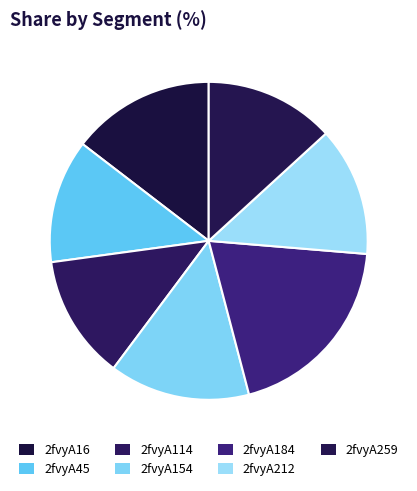

What percentage is the 2fvyA45 slice, to the nearest percent?

13%